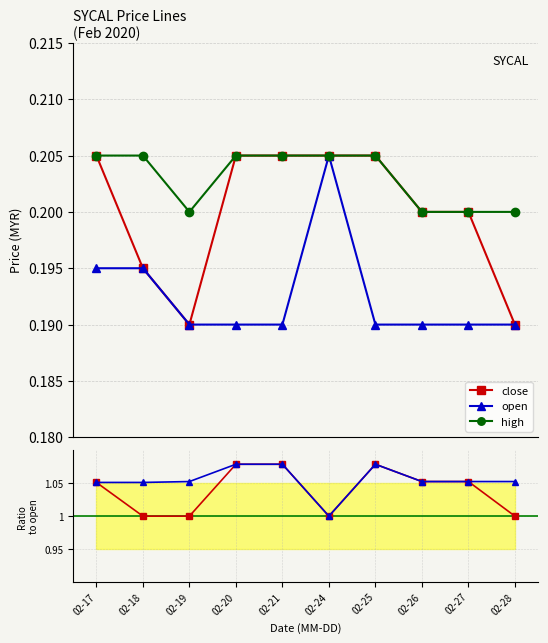

The high series shows 0.3 at 02-19. True or false?

False